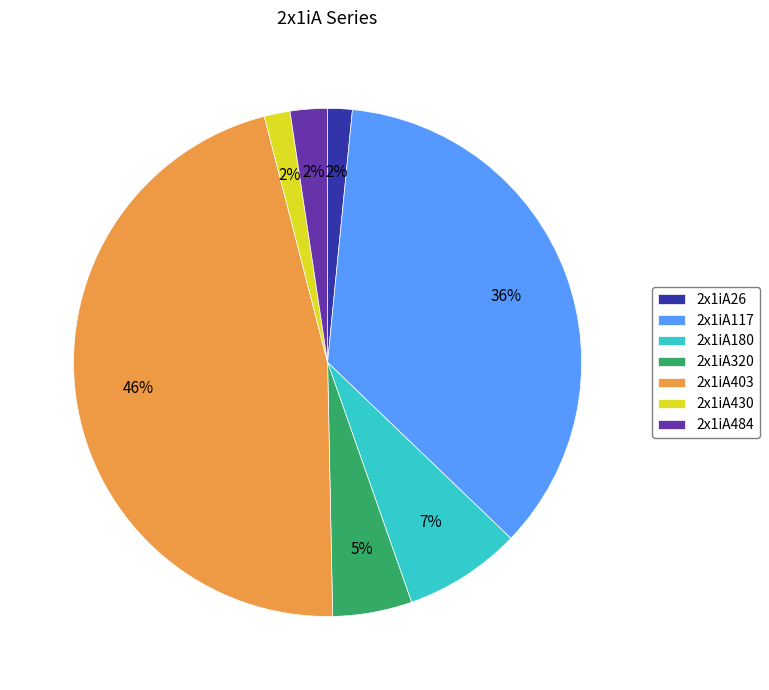

Count the number of slices in the pie.

7